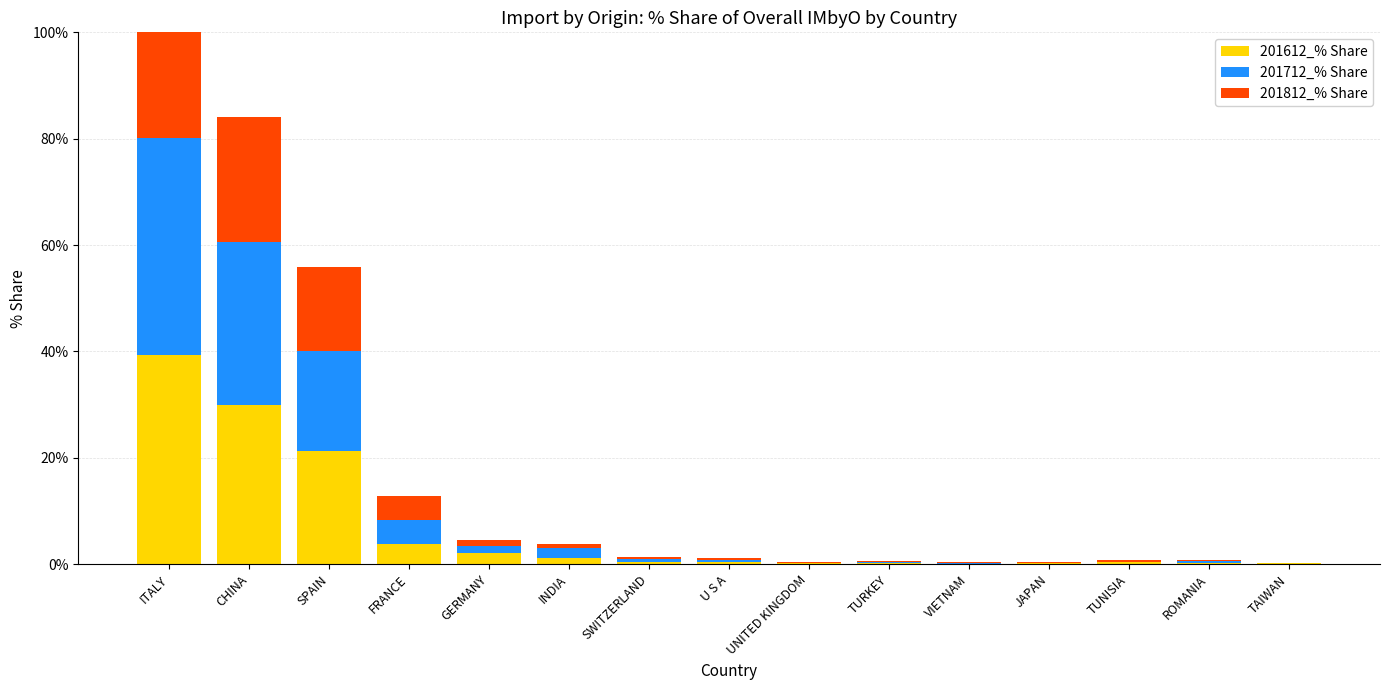

What is the total value across all series at JAPAN?

0.3